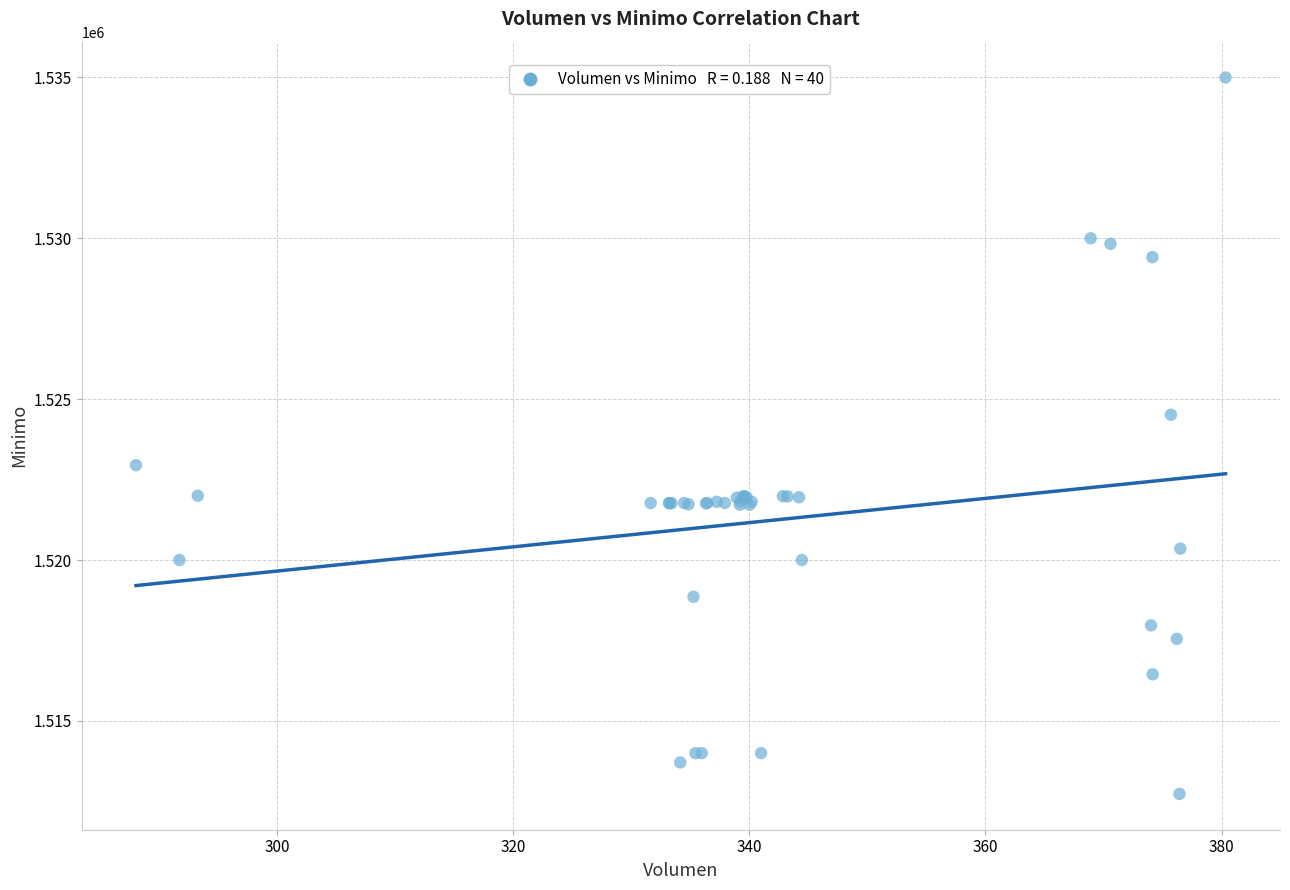

What Y value in the scatter plot is closest to 1523862?

1524513